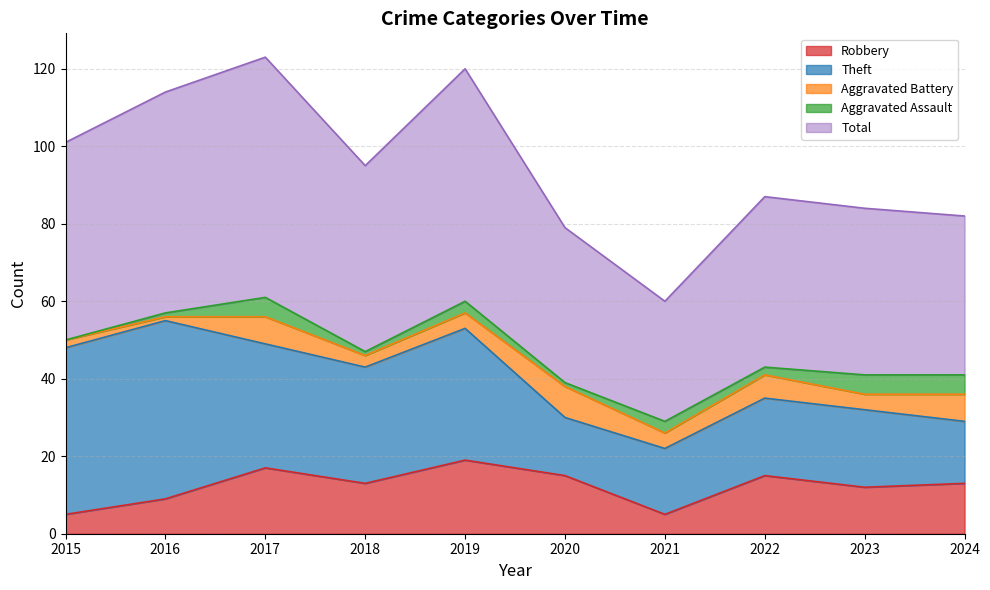

Reading right to left, list all the values displayed in this chart.

Robbery: 13	12	15	5	15	19	13	17	9	5
Theft: 16	20	20	17	15	34	30	32	46	43
Aggravated Battery: 7	4	6	4	8	4	3	7	1	2
Aggravated Assault: 5	5	2	3	1	3	1	5	1	0
Total: 41	43	44	31	40	60	48	62	57	51